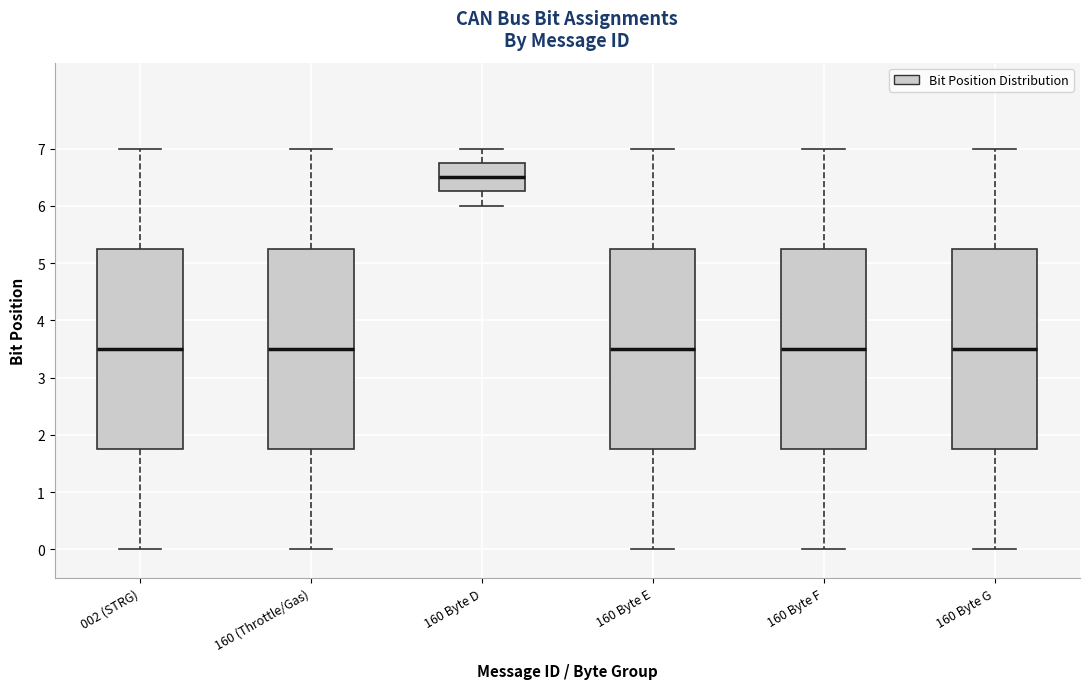

Which box's median line is the highest?

160 Byte D